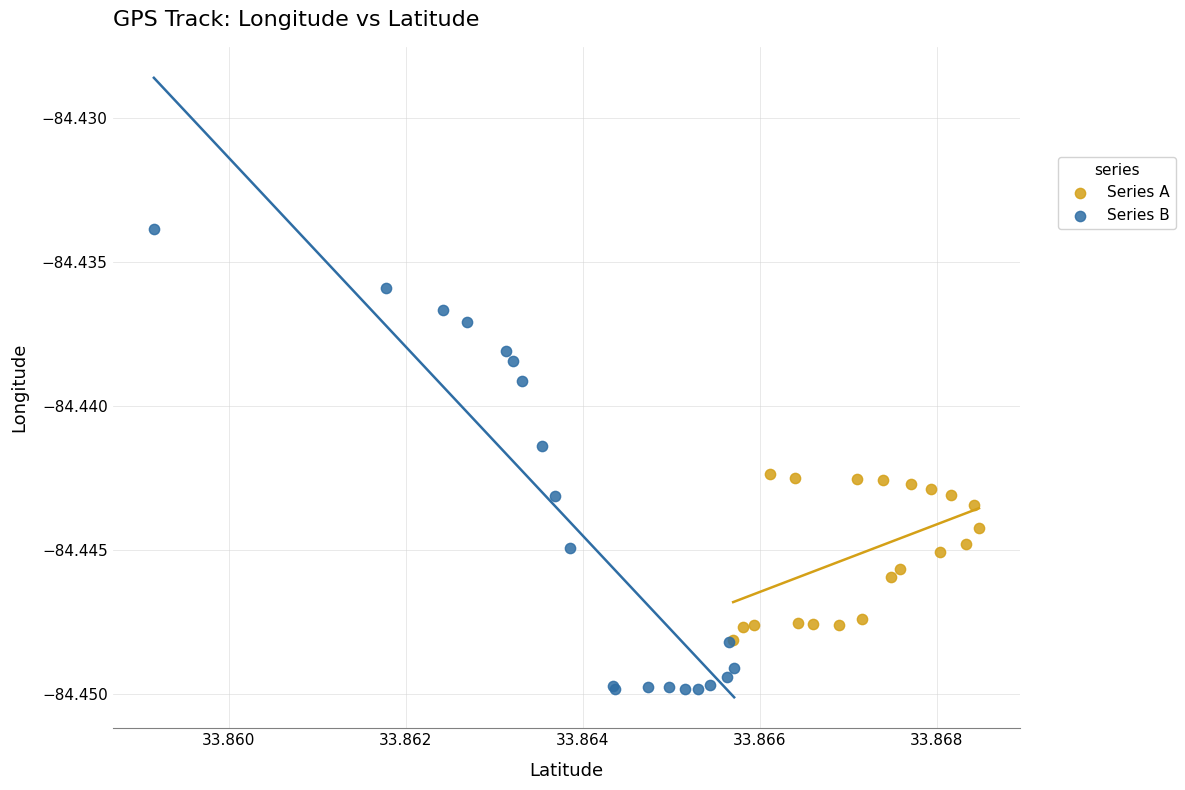

Which series contains the highest Y value?

Series B